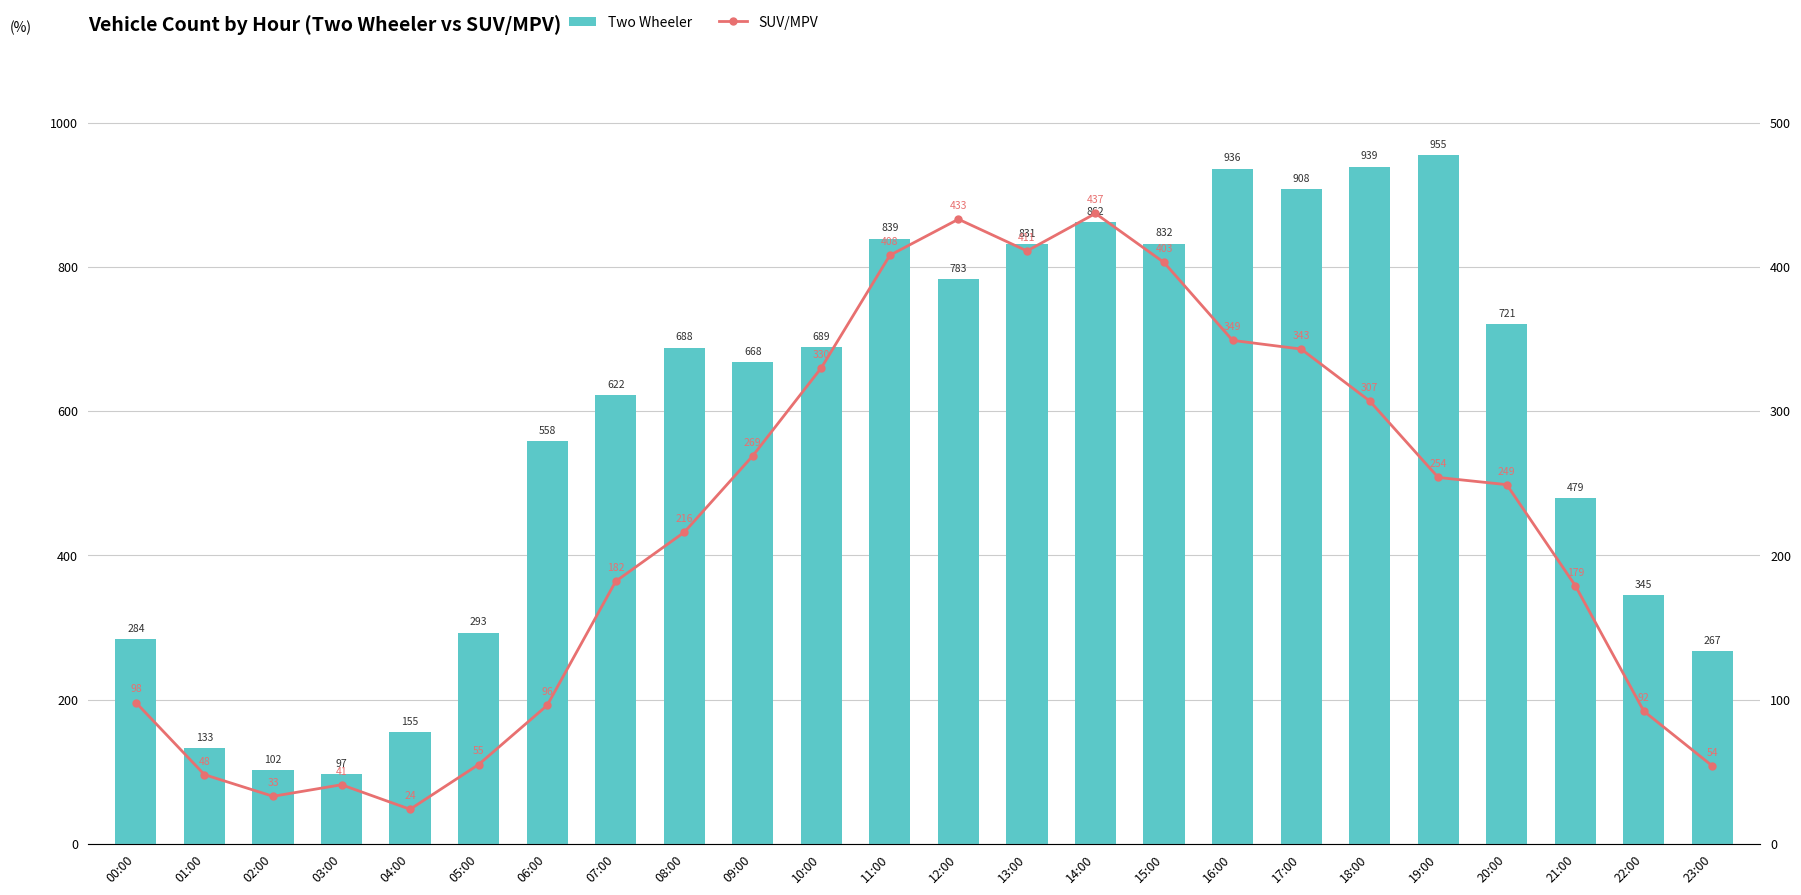

How many groups of bars are there?

24